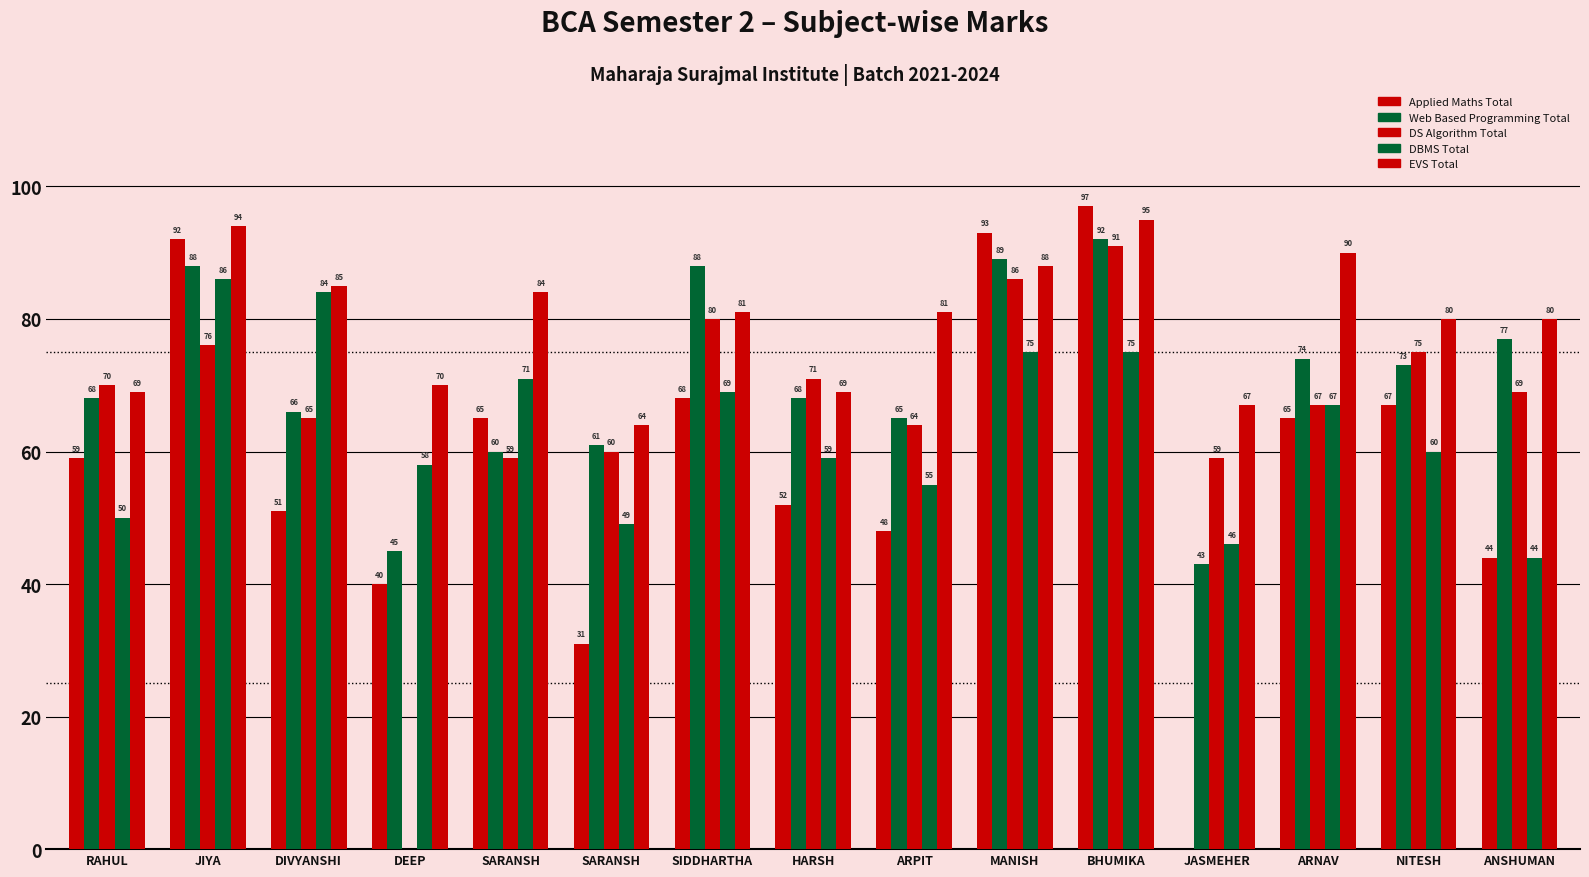

How many groups of bars are there?

15